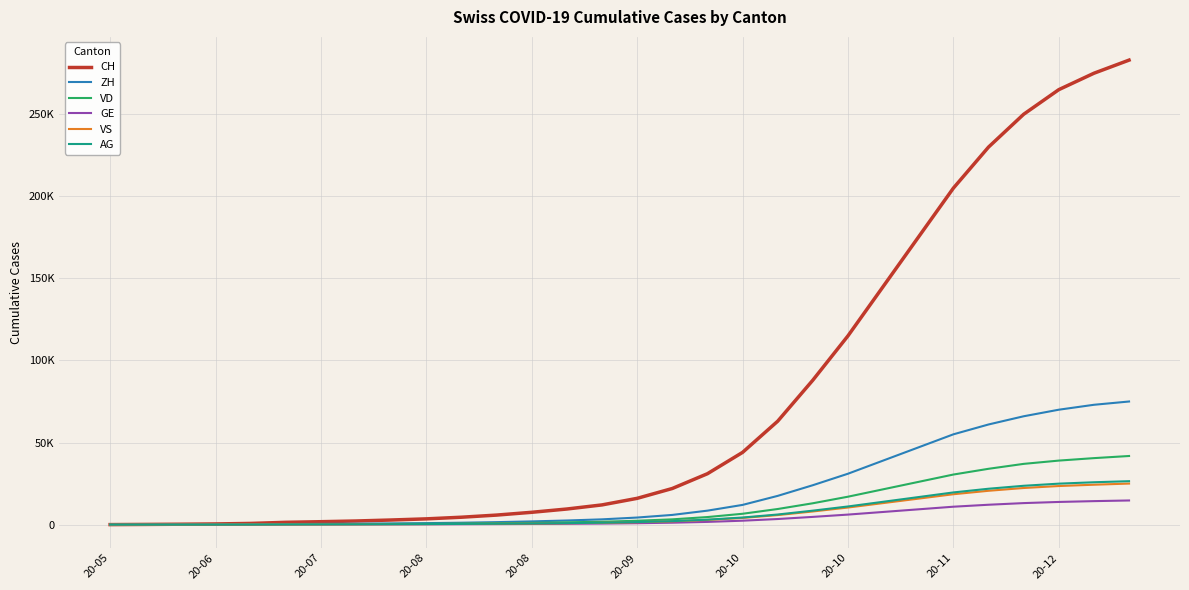

At which label does AG reach its minimum?

20-05